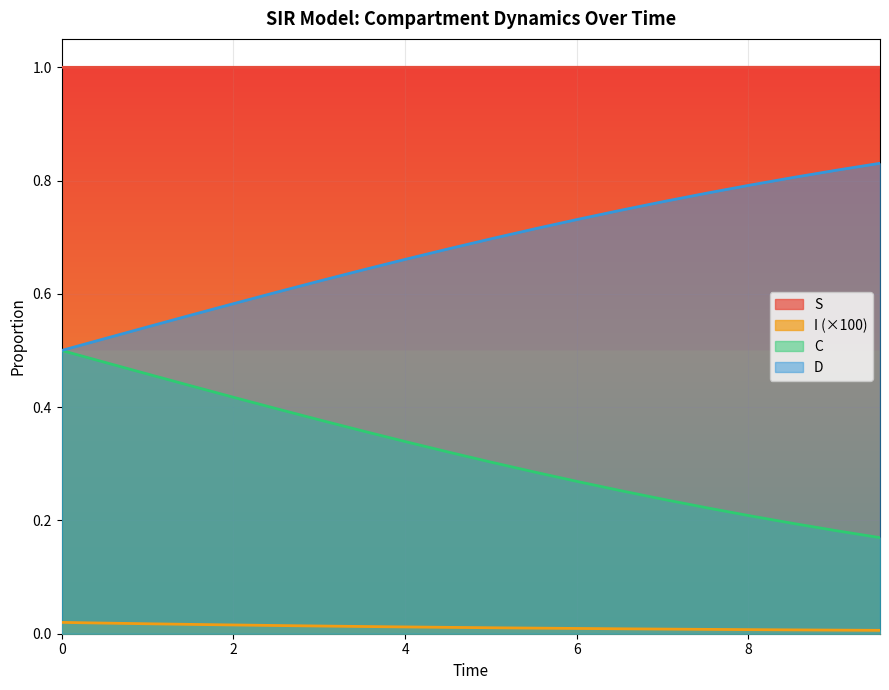

Reading left to right, extract all data points from this chart.

S: 0.0=1.0	0.5016722408026756=1.0	1.0033444816053512=1.0	1.5050167224080266=1.0	2.0066889632107023=1.0	2.508361204013378=1.0	3.0100334448160533=1.0	3.511705685618729=1.0	4.013377926421405=1.0	4.51505016722408=1.0	5.016722408026756=1.0	5.518394648829432=1.0	6.020066889632107=1.0	6.521739130434782=1.0	7.023411371237458=1.0	7.525083612040134=1.0	8.02675585284281=1.0	8.528428093645484=1.0	9.03010033444816=1.0	9.531772575250836=1.0
I: 0.0=0.0	0.5016722408026756=0.0	1.0033444816053512=0.0	1.5050167224080266=0.0	2.0066889632107023=0.0	2.508361204013378=0.0	3.0100334448160533=0.0	3.511705685618729=0.0	4.013377926421405=0.0	4.51505016722408=0.0	5.016722408026756=0.0	5.518394648829432=0.0	6.020066889632107=0.0	6.521739130434782=0.0	7.023411371237458=0.0	7.525083612040134=0.0	8.02675585284281=0.0	8.528428093645484=0.0	9.03010033444816=0.0	9.531772575250836=0.0
C: 0.0=0.5	0.5016722408026756=0.5	1.0033444816053512=0.5	1.5050167224080266=0.4	2.0066889632107023=0.4	2.508361204013378=0.4	3.0100334448160533=0.4	3.511705685618729=0.4	4.013377926421405=0.3	4.51505016722408=0.3	5.016722408026756=0.3	5.518394648829432=0.3	6.020066889632107=0.3	6.521739130434782=0.3	7.023411371237458=0.2	7.525083612040134=0.2	8.02675585284281=0.2	8.528428093645484=0.2	9.03010033444816=0.2	9.531772575250836=0.2
D: 0.0=0.5	0.5016722408026756=0.5	1.0033444816053512=0.5	1.5050167224080266=0.6	2.0066889632107023=0.6	2.508361204013378=0.6	3.0100334448160533=0.6	3.511705685618729=0.6	4.013377926421405=0.7	4.51505016722408=0.7	5.016722408026756=0.7	5.518394648829432=0.7	6.020066889632107=0.7	6.521739130434782=0.7	7.023411371237458=0.8	7.525083612040134=0.8	8.02675585284281=0.8	8.528428093645484=0.8	9.03010033444816=0.8	9.531772575250836=0.8